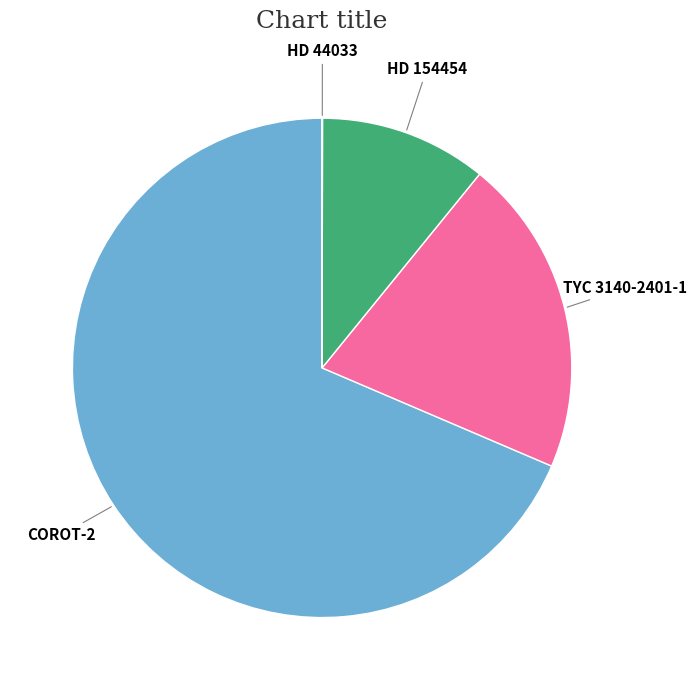

Is there a majority slice in this chart?

Yes